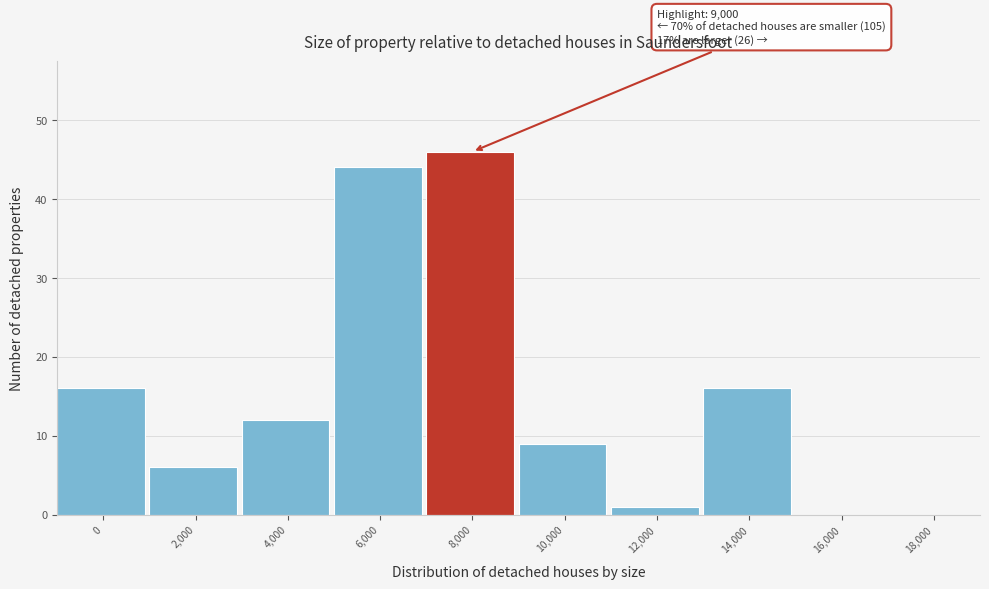

Reading left to right, transcribe all the data shown in this chart.

0=16	2,000=6	4,000=12	6,000=44	8,000=46	10,000=9	12,000=1	14,000=16	16,000=0	18,000=0